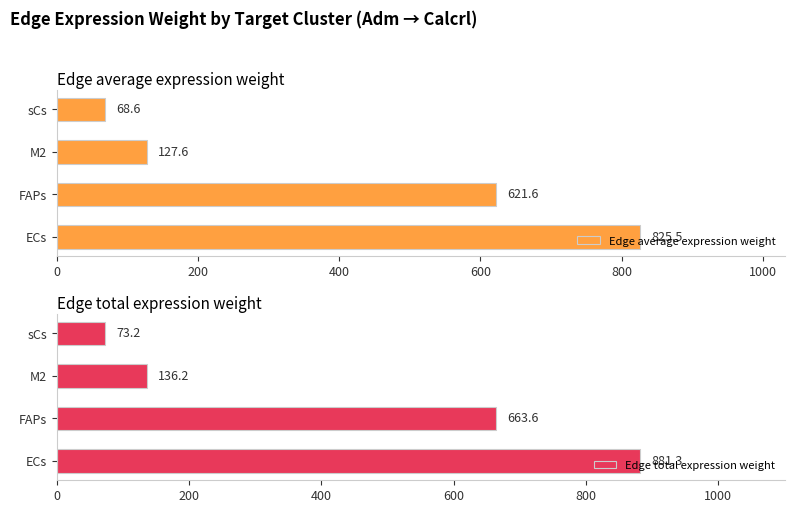

How many bars are there in each group?

2